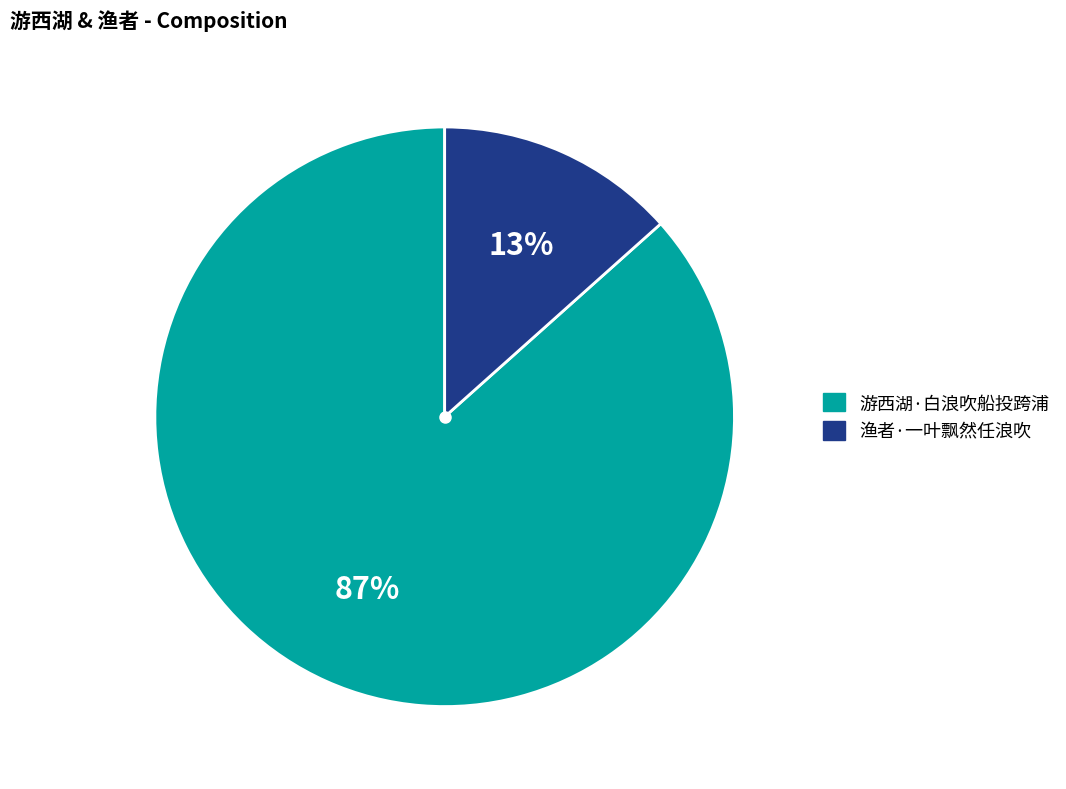

To the nearest percent, what portion does 渔者·一叶飘然任浪吹 represent?

13%